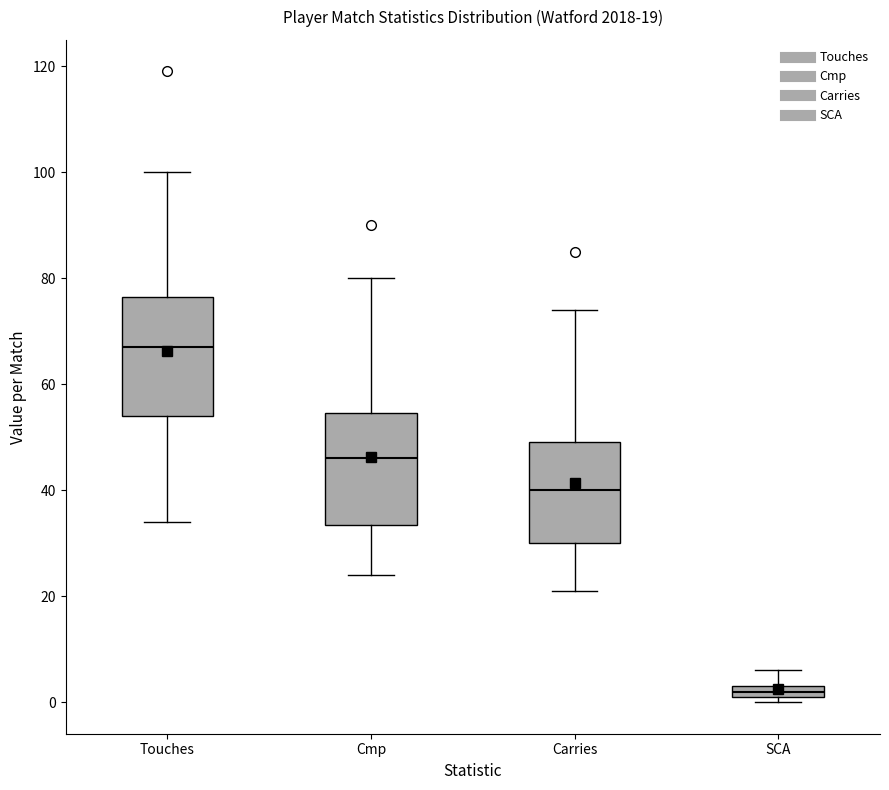

Which box's median line is the highest?

Touches